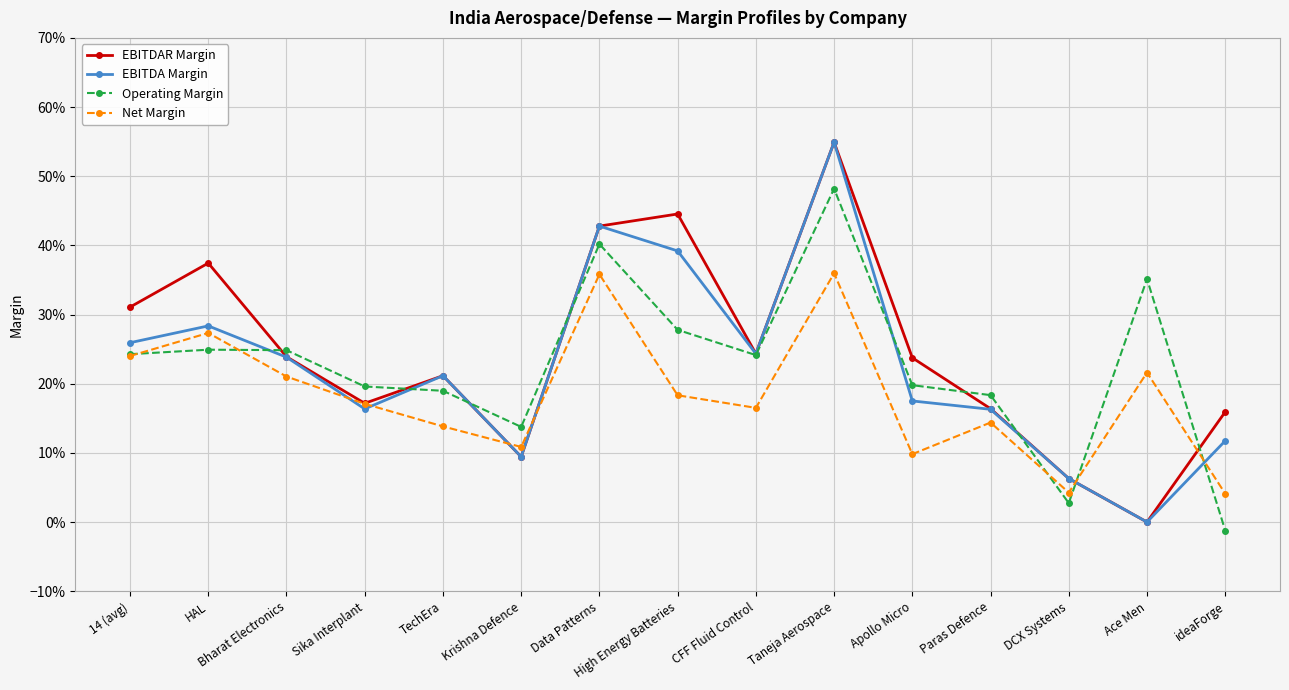

Is this an area chart (filled region under the line)?

No